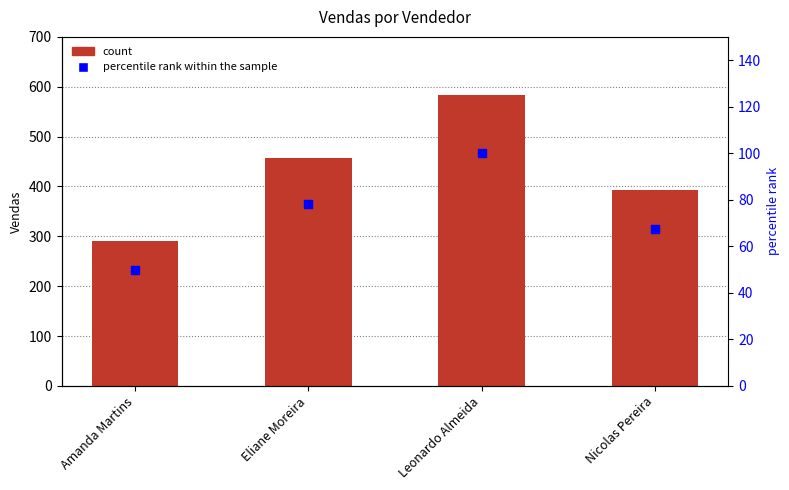

At which category is the sum across all series the highest?

Leonardo Almeida